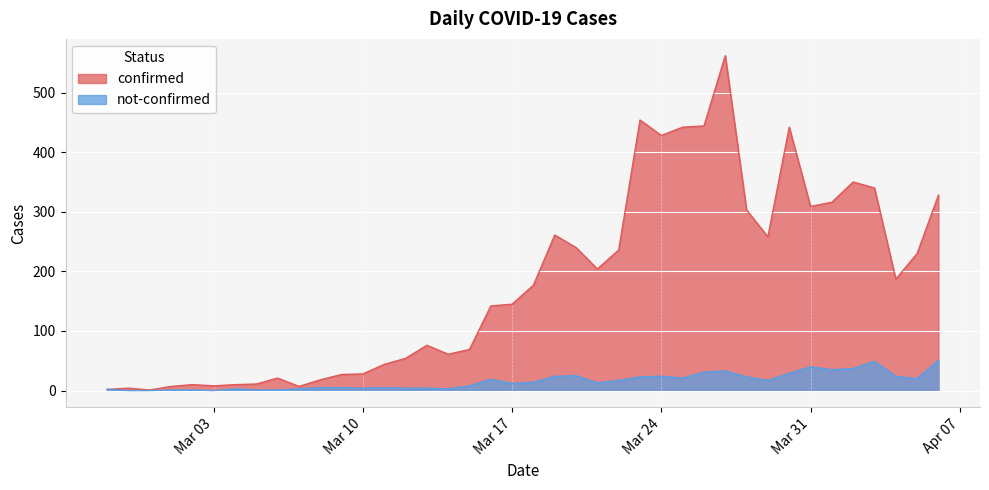

Reading left to right, transcribe all the data shown in this chart.

confirmed: 2	4	1	7	10	8	10	11	21	7	18	27	28	44	54	76	61	69	142	145	177	261	240	204	236	454	428	442	444	562	303	258	442	309	316	350	340	187	230	328
not-confirmed: 2	0	0	1	1	0	3	1	1	3	5	5	4	5	4	4	3	8	19	12	14	24	25	13	17	23	24	21	31	33	23	17	29	40	35	37	49	24	20	51